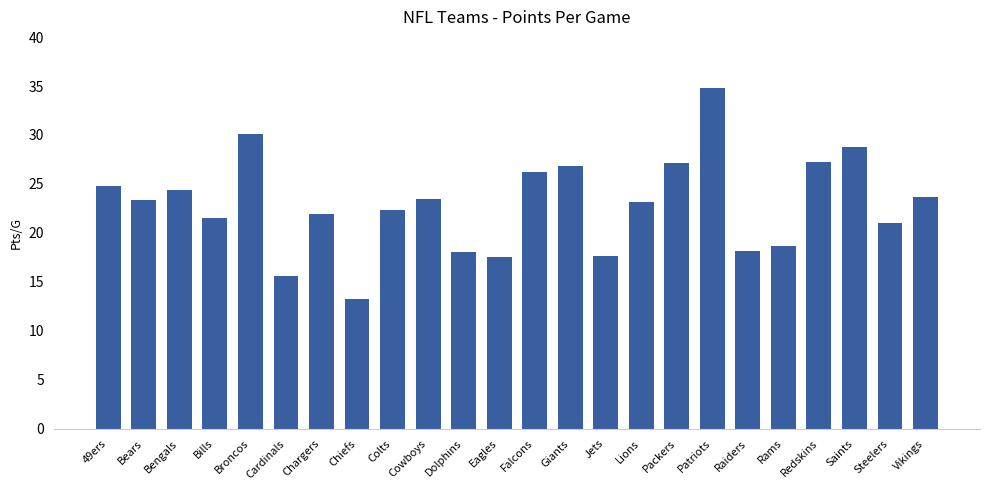

Which category has the lowest value across all series?

Chiefs